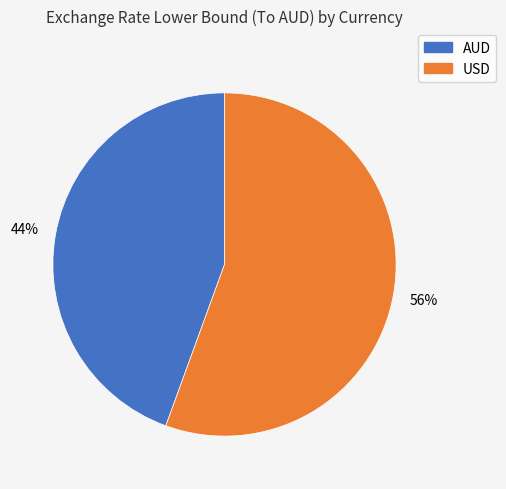

Approximately how many times larger is the value at AUD compared to USD?

0.8